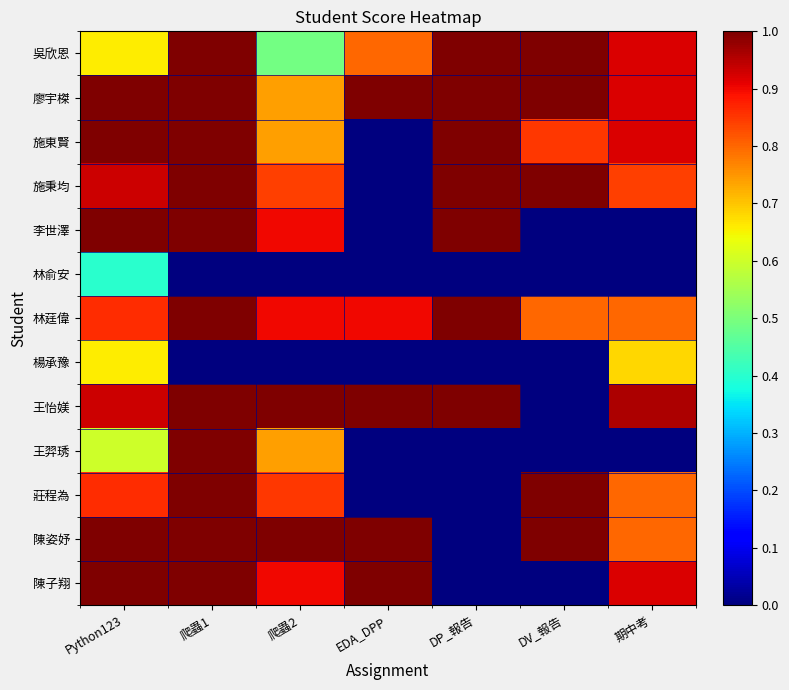

How many data points does each series have?

7